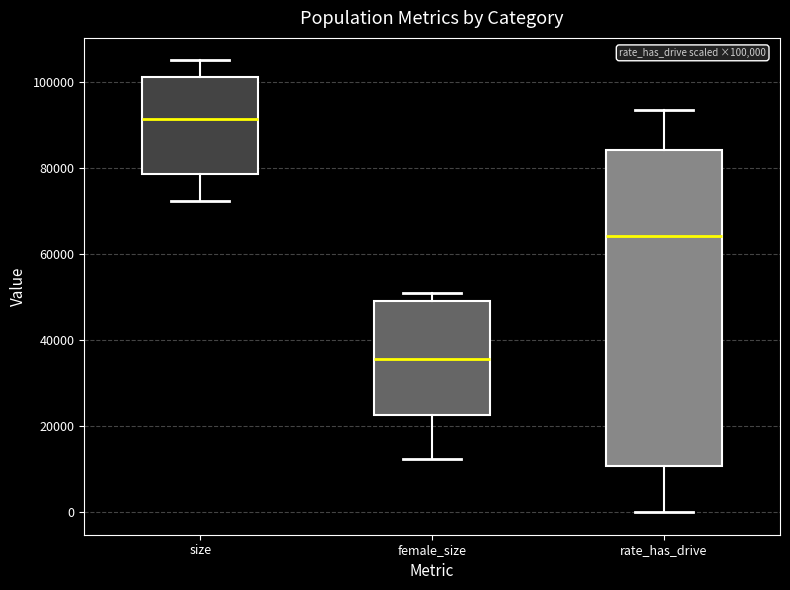

Which box's median line is the lowest?

female_size